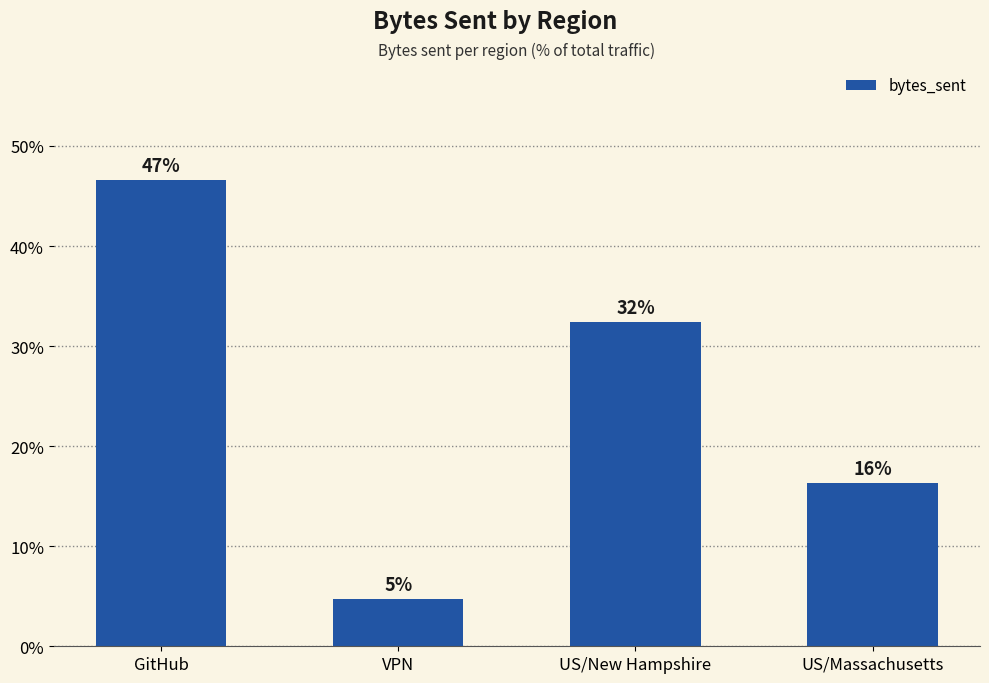

Does the chart contain any negative values?

No